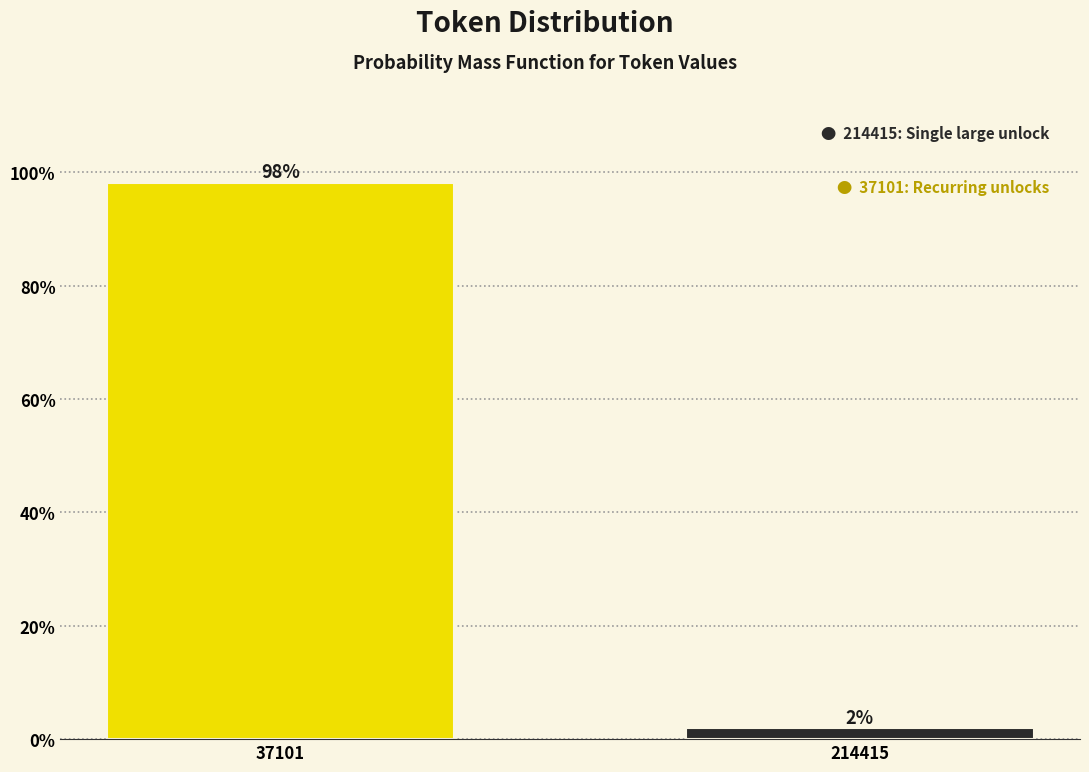

Is it true that the value at 37101 is 156.4?

False